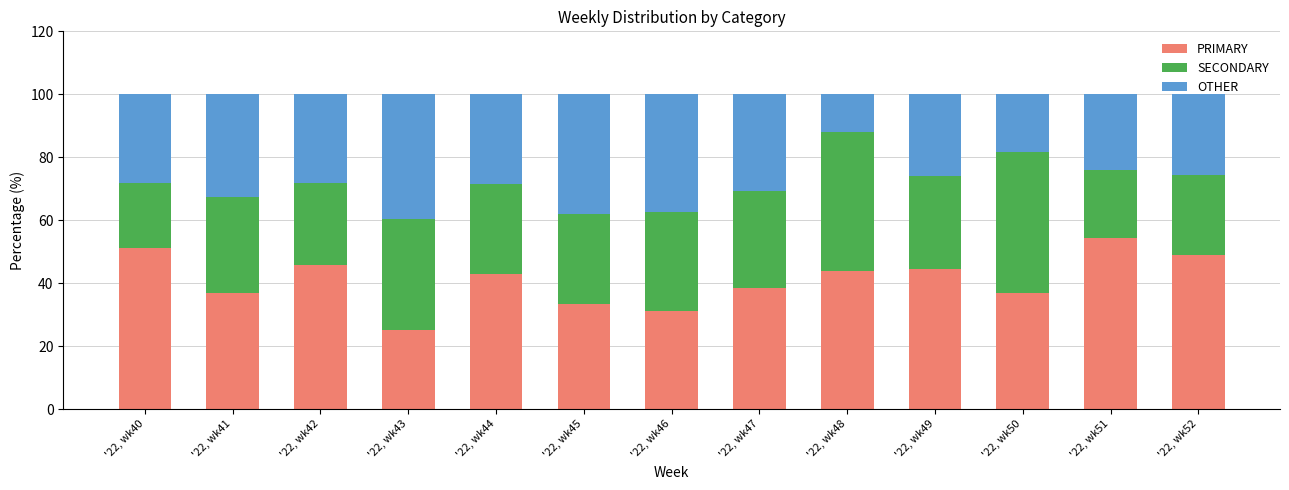

What is the maximum value for PRIMARY?

54.3